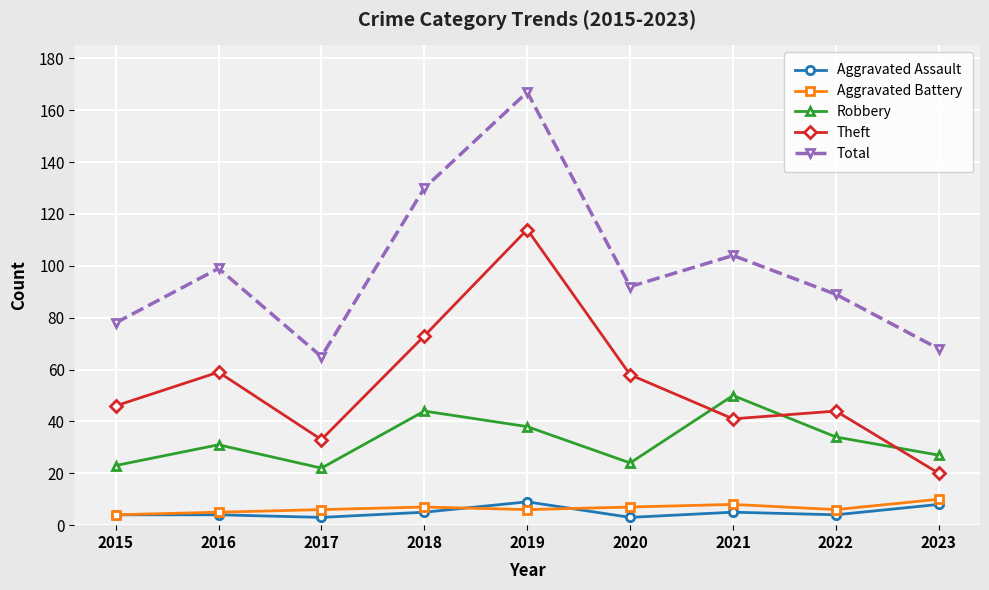

The Aggravated Assault series shows 4 at 2022. True or false?

True